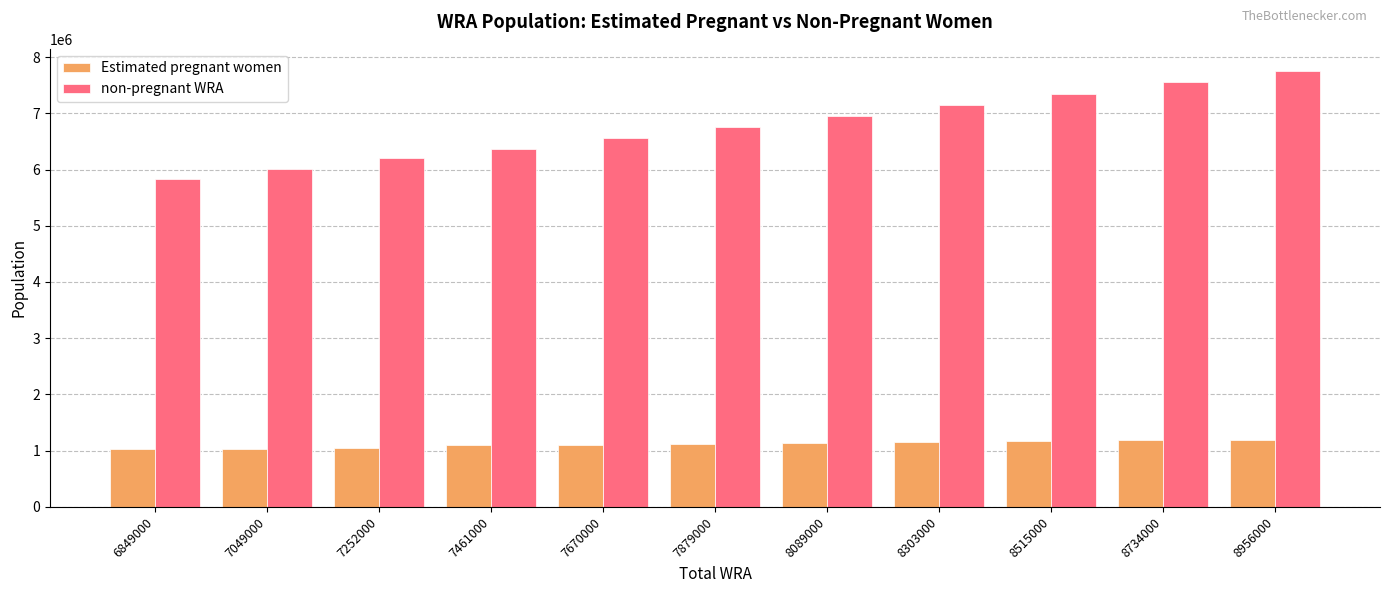

What is the sum of all non-pregnant WRA values?

74470180.5